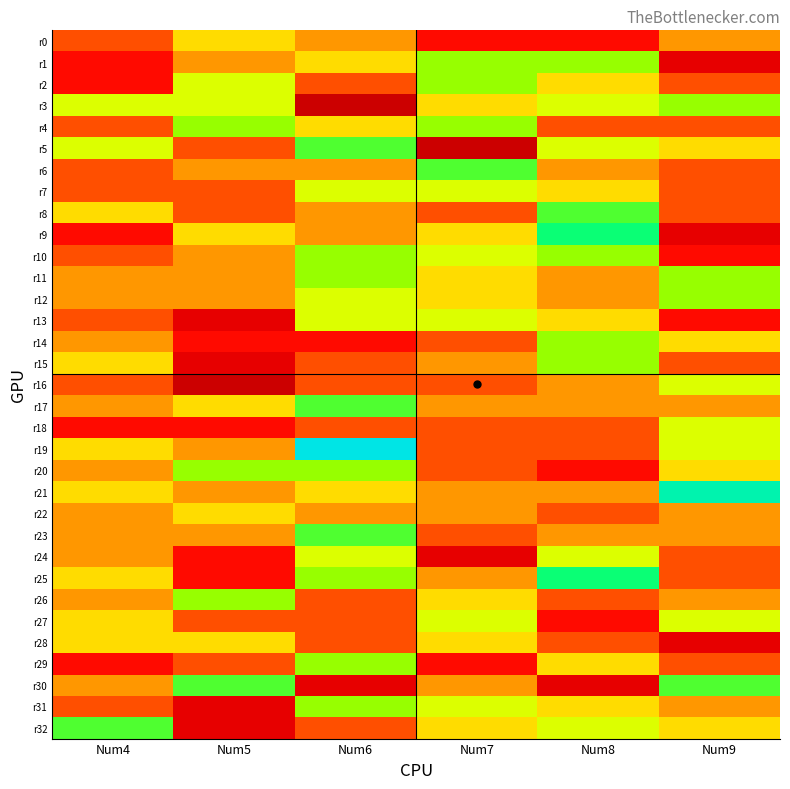

At Num9, list the series in order from smallest to largest.

r1, r9, r28, r10, r13, r2, r4, r6, r7, r8, r15, r24, r25, r29, r0, r17, r22, r23, r26, r31, r5, r14, r20, r32, r16, r18, r19, r27, r3, r11, r12, r30, r21